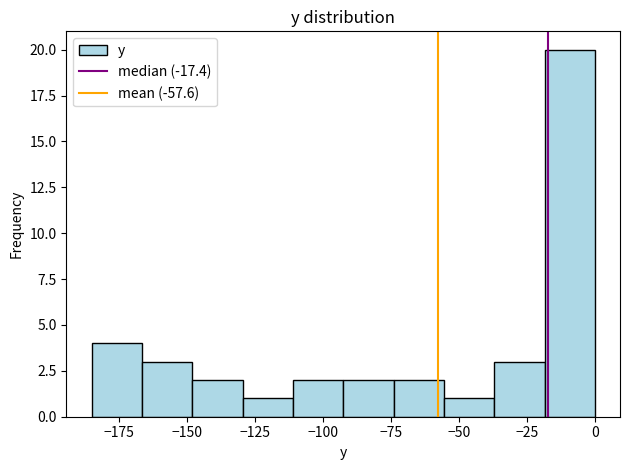

Around what value on the x-axis is the tallest bar? Give the approximate position of its centre, as read against the axis.

-10